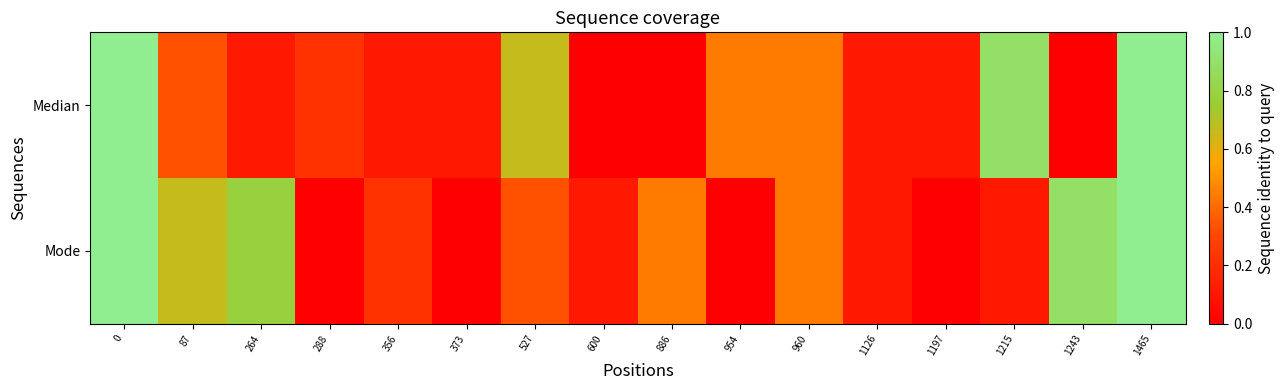

Which category has the lowest value across all series?

600